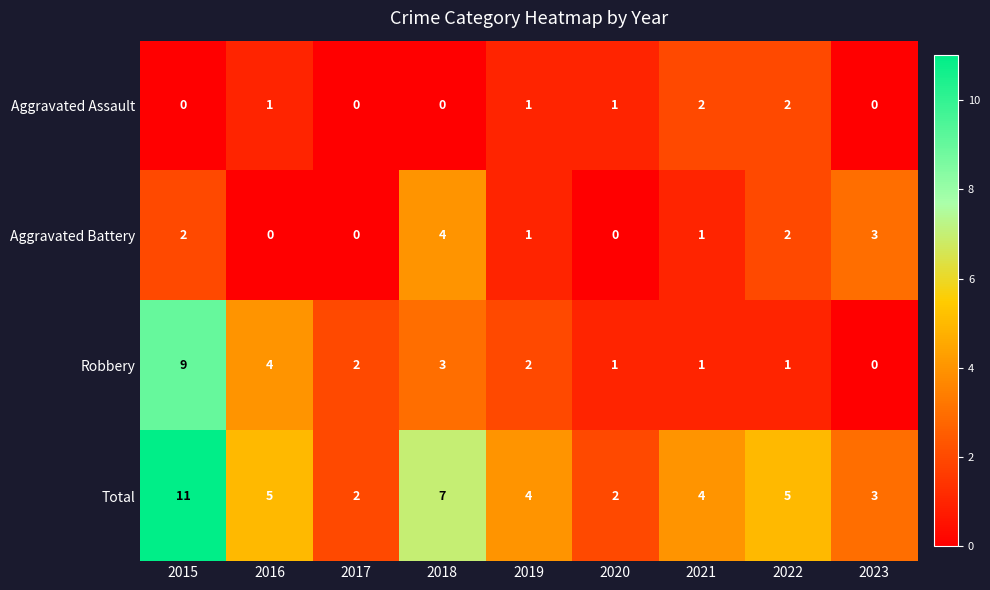

Which series has the largest total across all categories?

Total